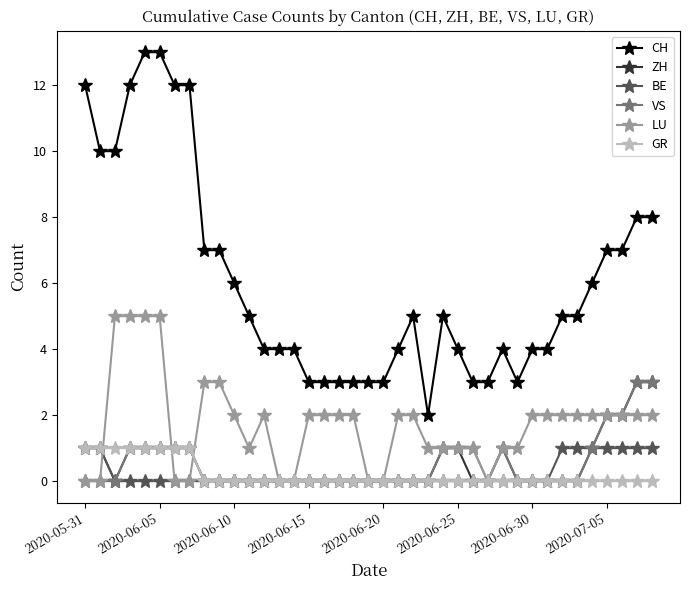

True or false: LU and CH intersect in this chart.

False